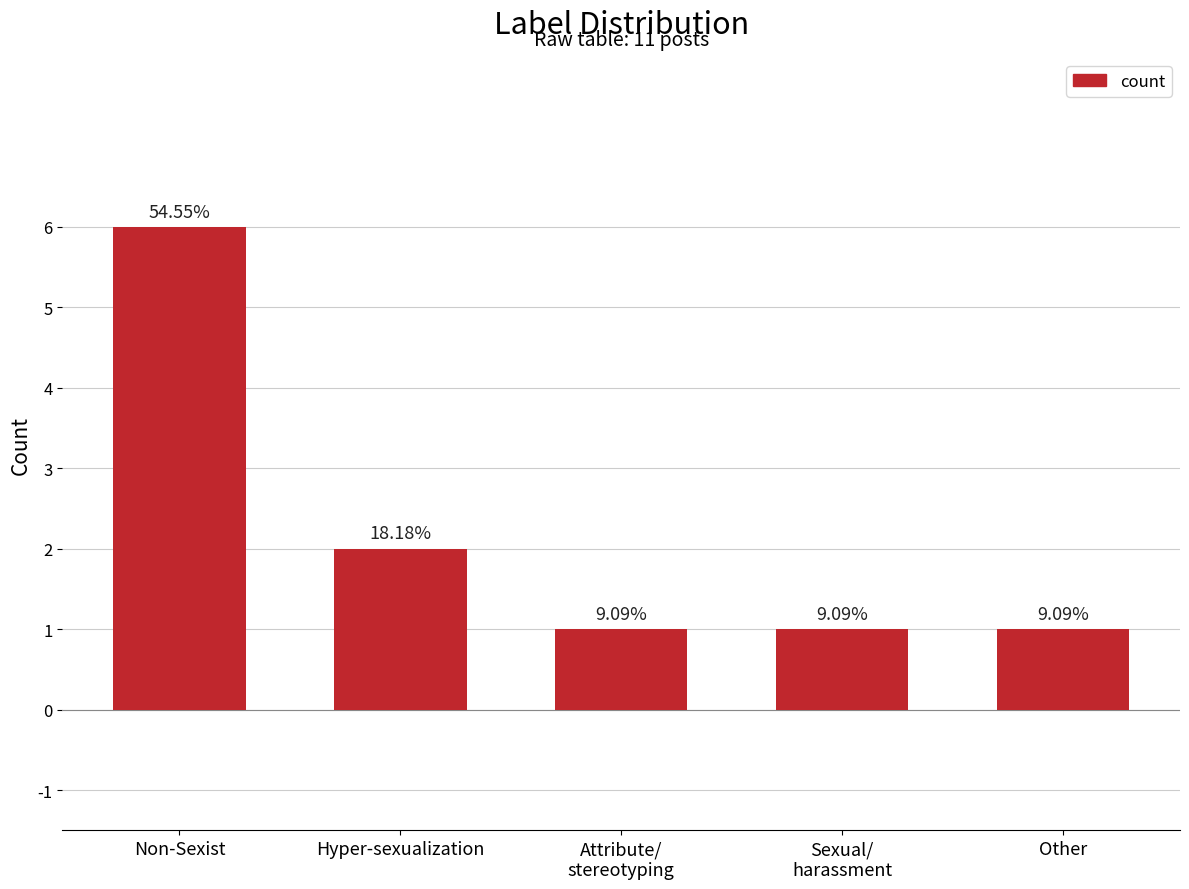

Is it true that the value at Other is 1?

True